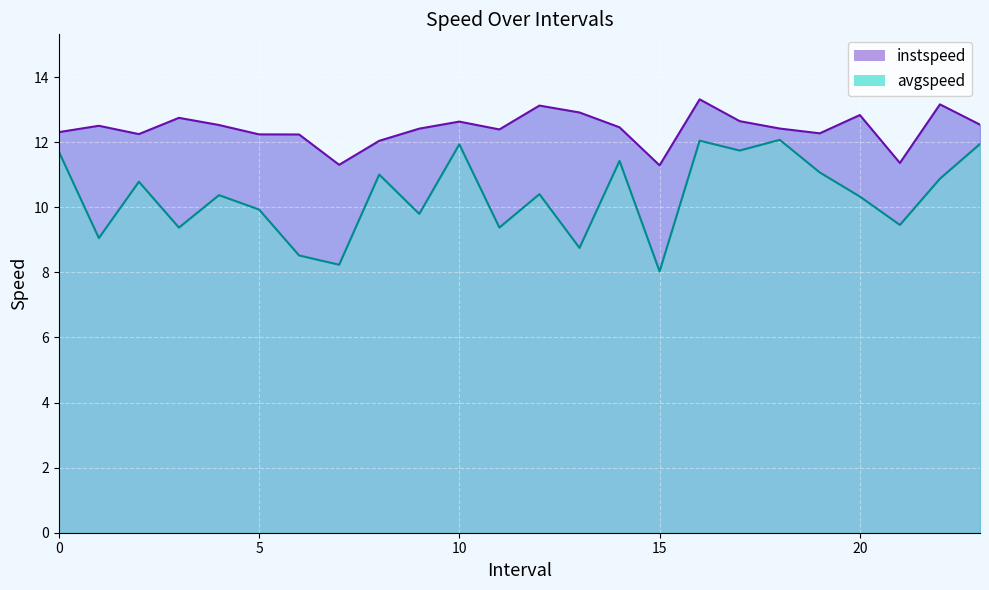

Rank the series by their maximum value, from lowest to highest.

avgspeed, instspeed